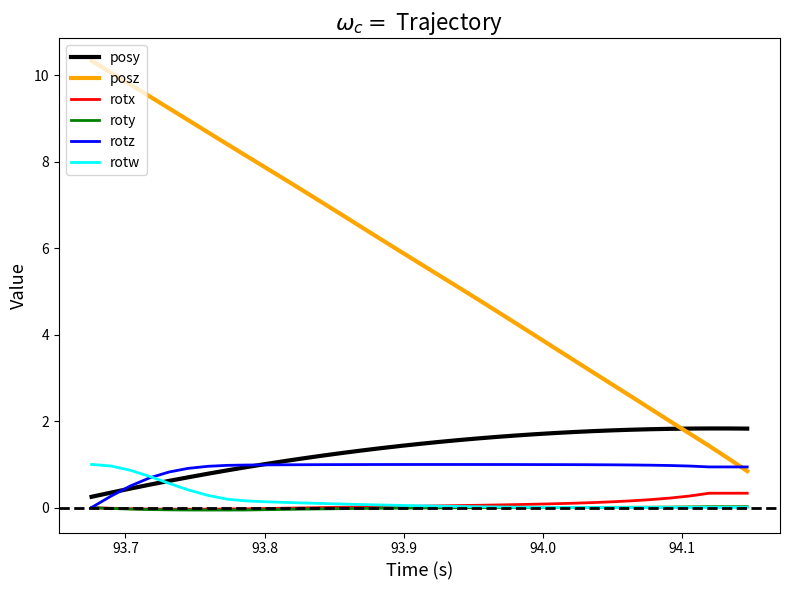

True or false: posz and roty intersect in this chart.

False